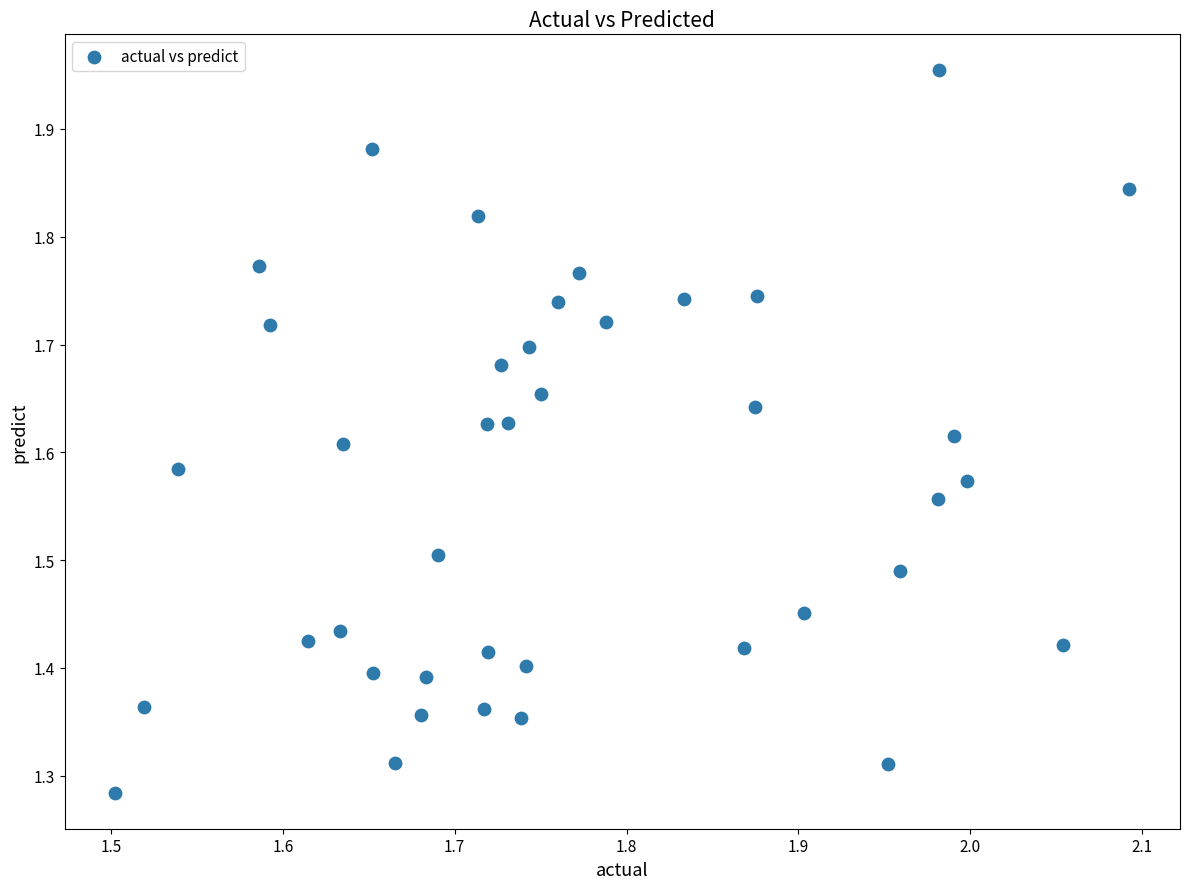

What is the range of X values (max minus min)?

0.6